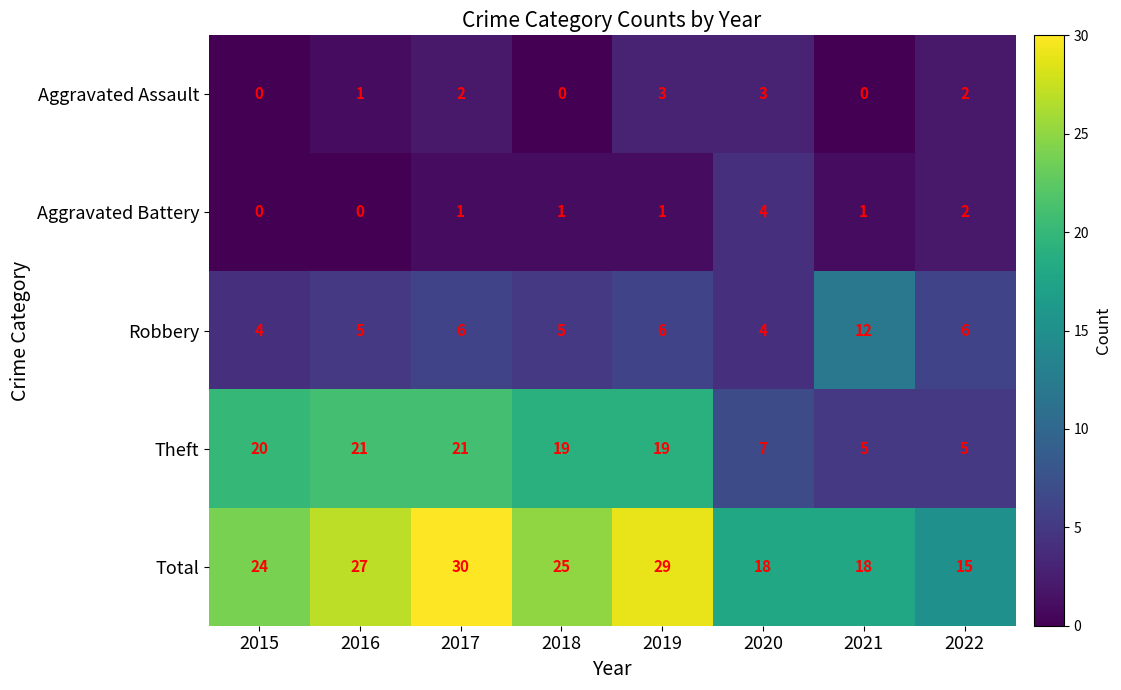

At which category is the sum across all series the highest?

2017